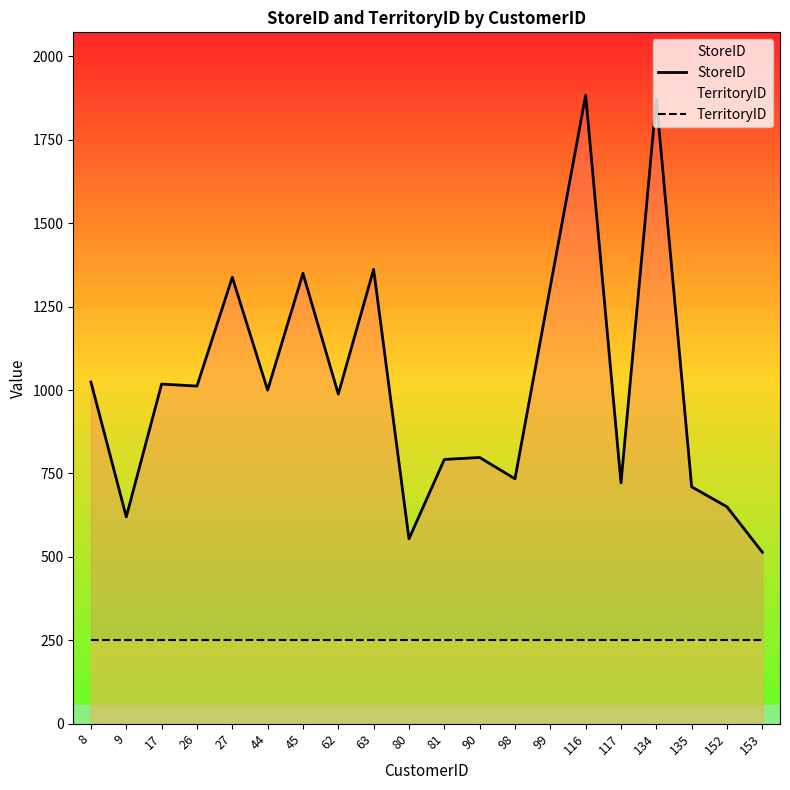

What is the difference between the highest and lowest values at 27?

1088